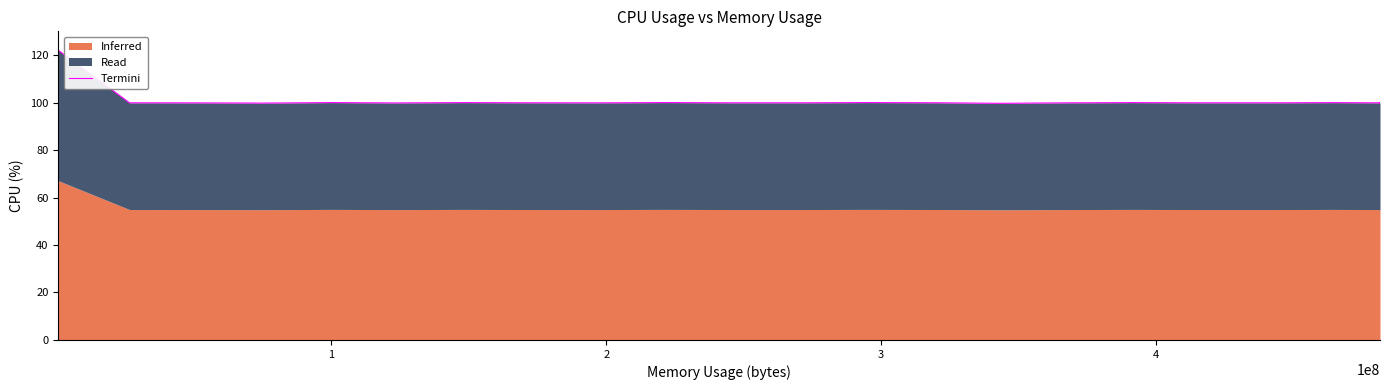

True or false: the data shows 179.5 at 20.

False